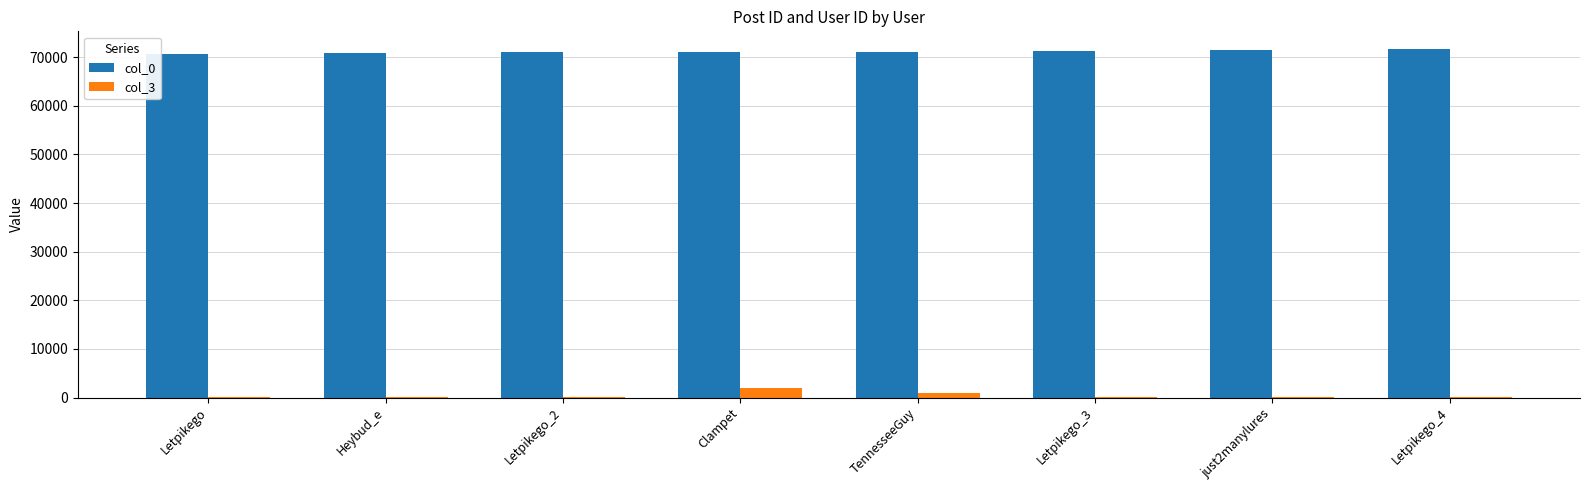

The value of col_0 at Letpikego_2 is 24049. True or false?

False